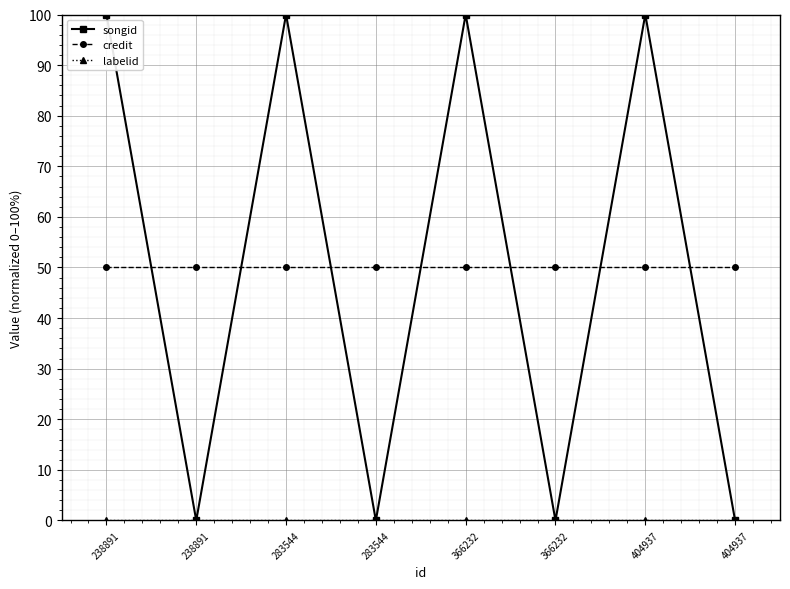

At how many categories does at least one series exceed 34?

8